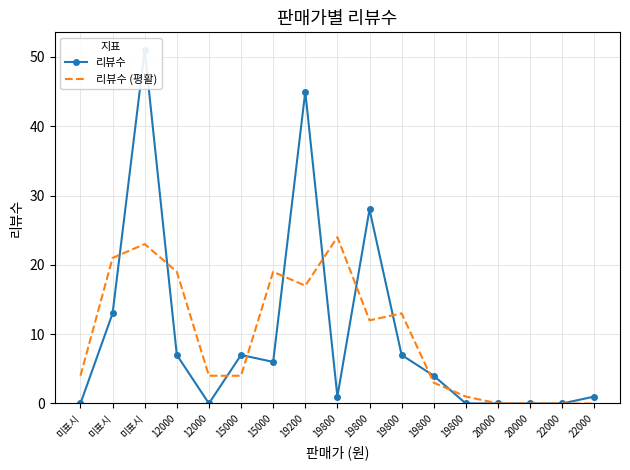

What is the difference between the highest and lowest values at 15000?

3